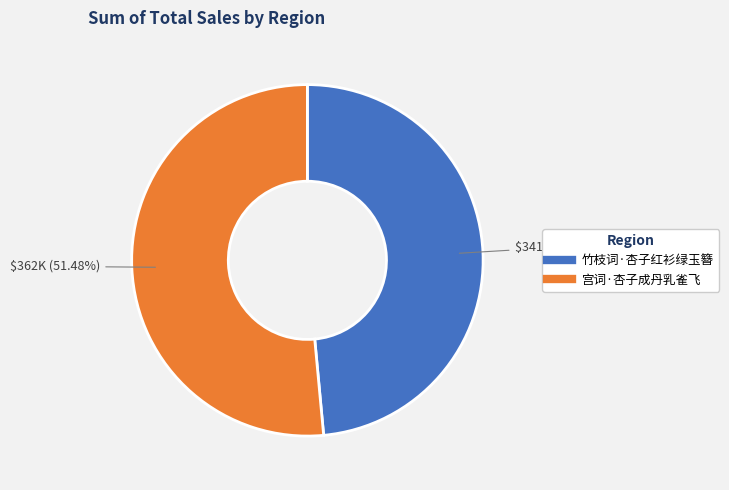

What portion of the pie excludes 竹枝词·杏子红衫绿玉簪?

51.5%